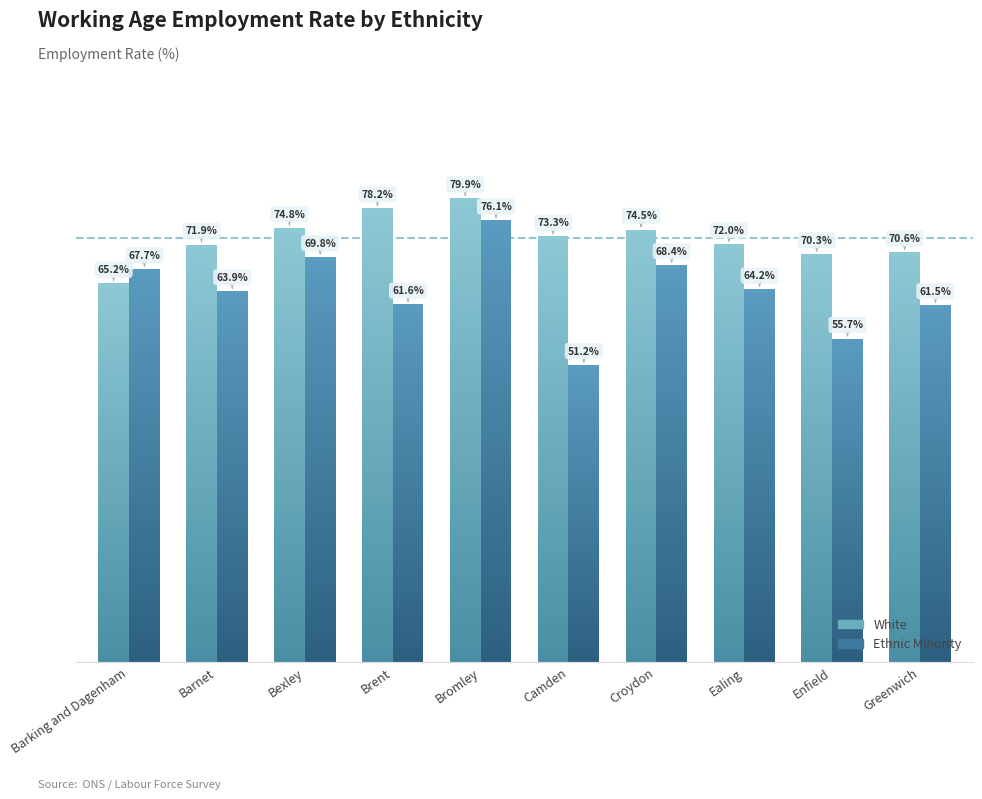

At which label does Ethnic Minority first exceed 64?

Barking and Dagenham